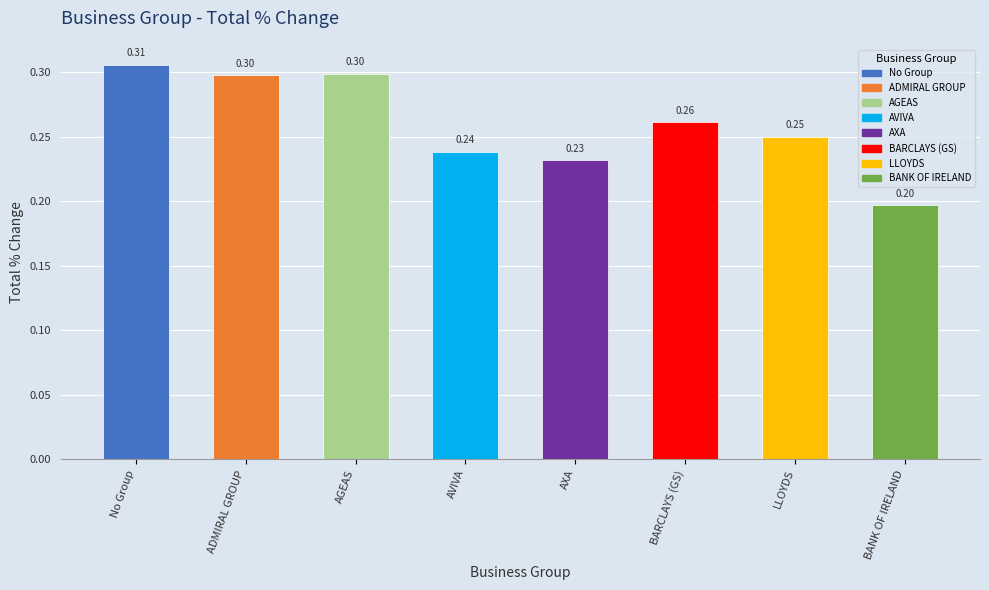

What is the smallest value displayed?

0.2